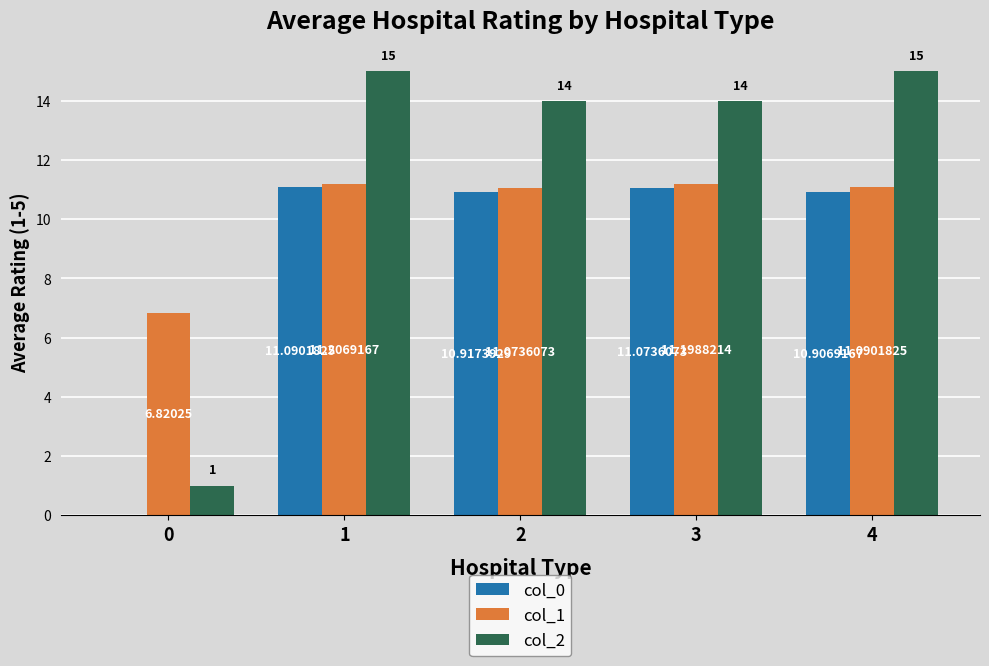

What is the sum of all col_1 values?

51.4